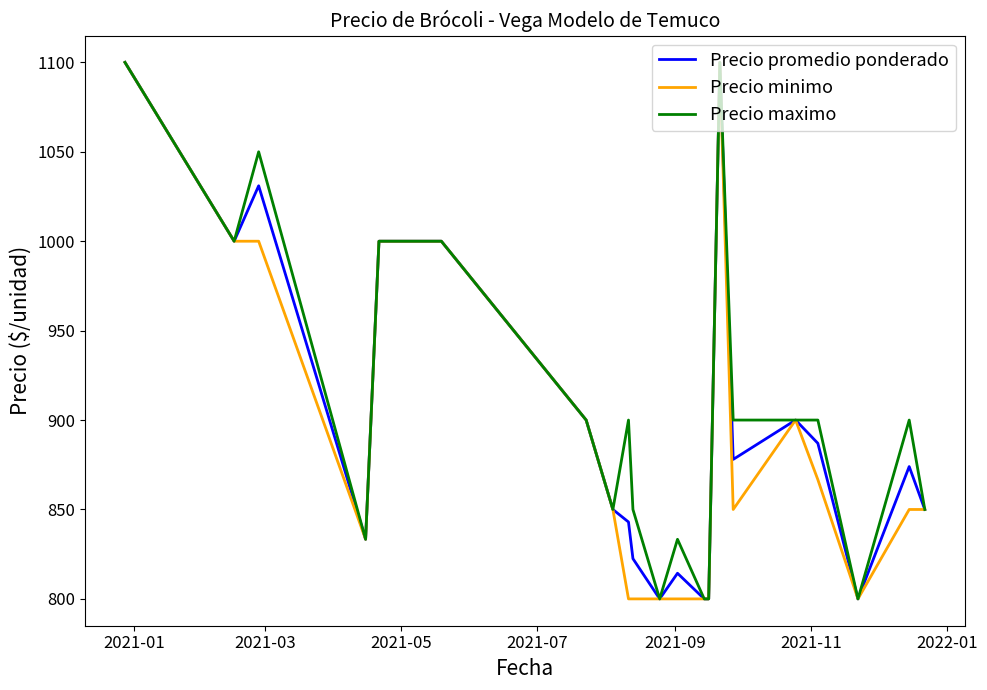

At how many categories does at least one series exceed 916?

7